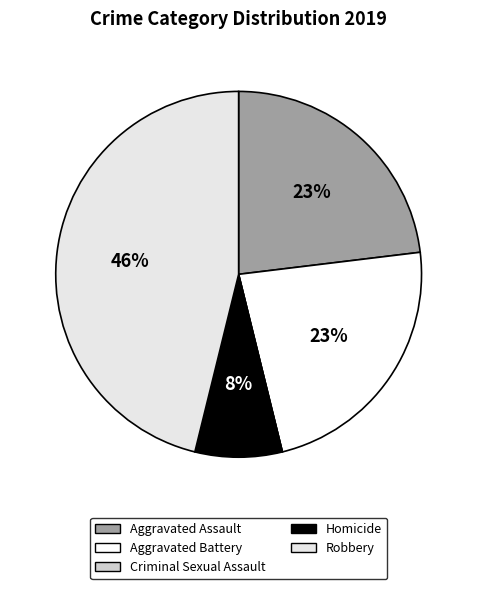

Which category has the biggest portion of the pie?

Robbery